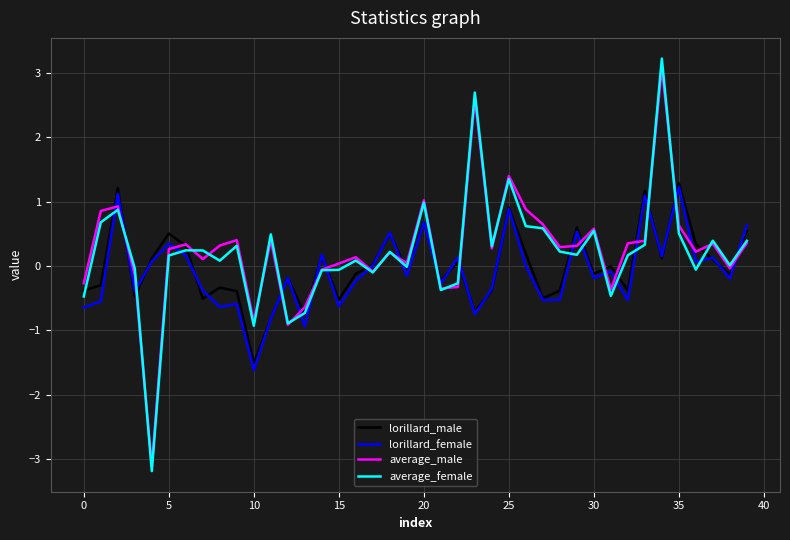

Which series has the widest spread of values?

average_female